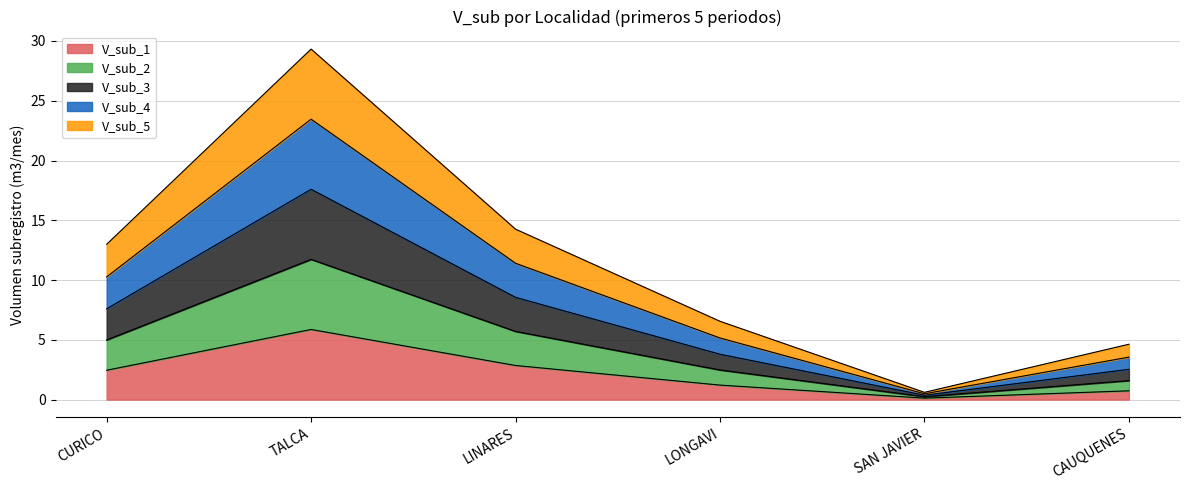

Which category has the highest value in the V_sub_1 series?

TALCA